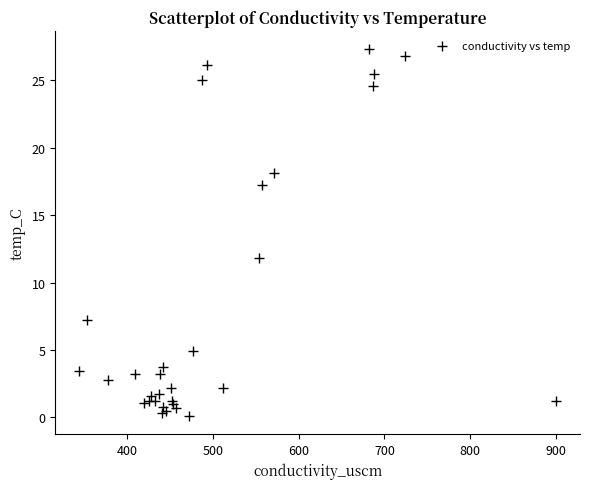

What Y value in the scatter plot is closest to 13?

11.8